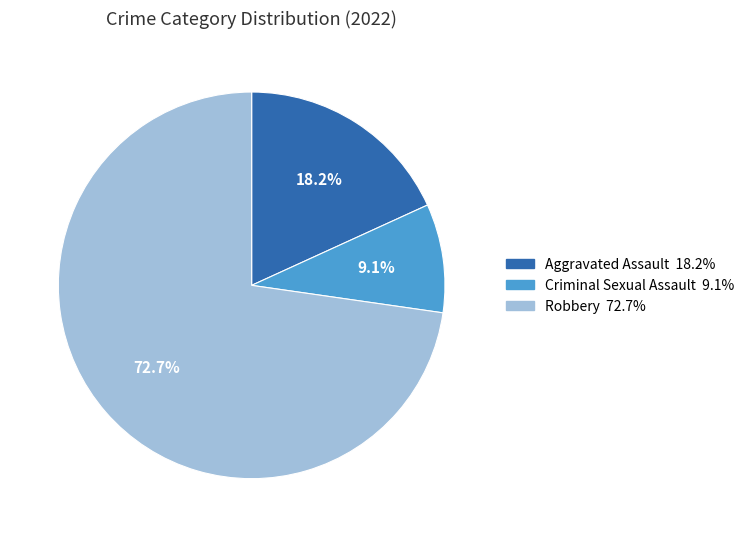

Is there any slice that represents more than half of the pie?

Yes